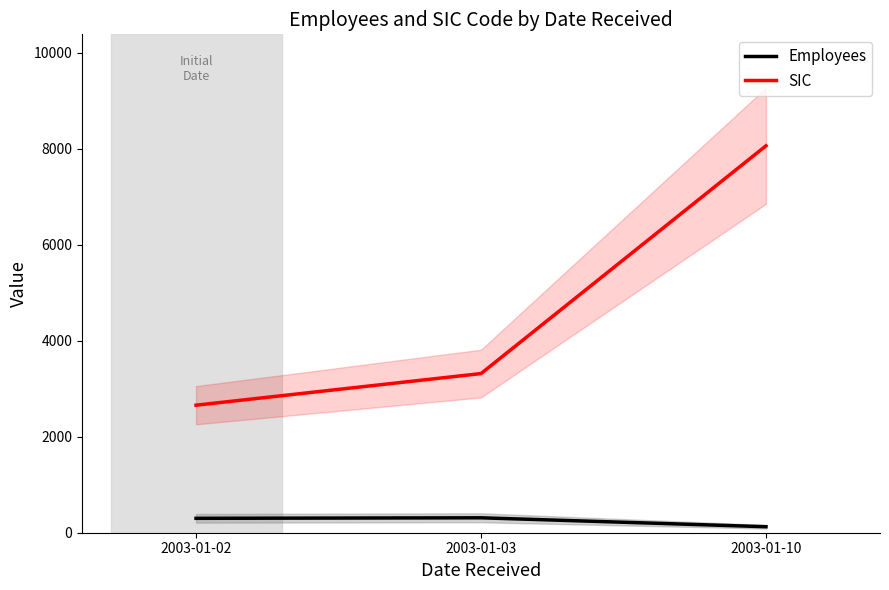

What is the difference between the SIC values at 2003-01-10 and 2003-01-02?

5405